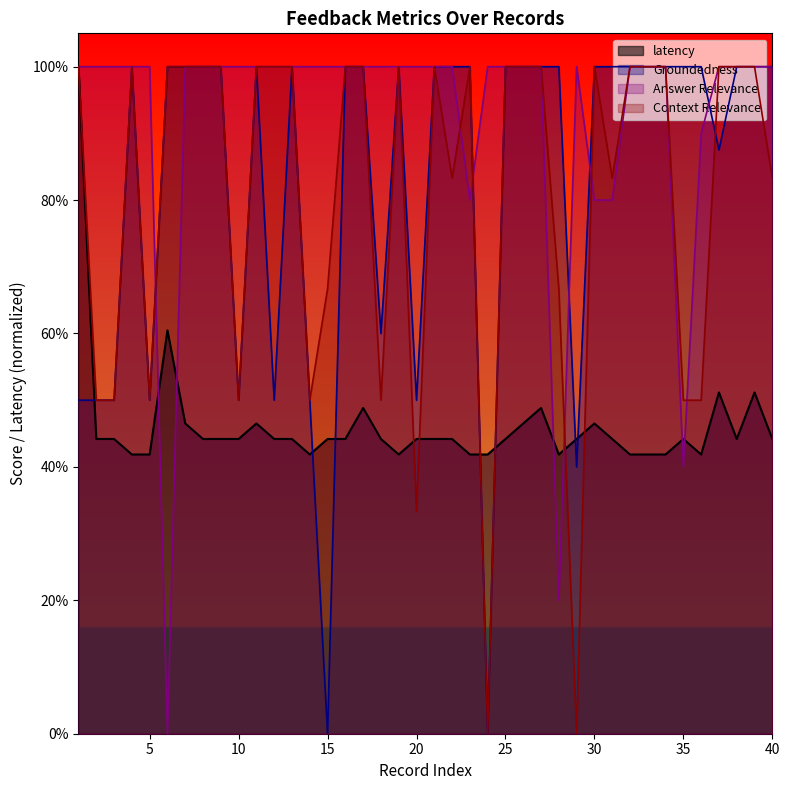

Reading left to right, extract all data points from this chart.

latency: 1=1.0	2=0.4	3=0.4	4=0.4	5=0.4	6=0.6	7=0.5	8=0.4	9=0.4	10=0.4	11=0.5	12=0.4	13=0.4	14=0.4	15=0.4	16=0.4	17=0.5	18=0.4	19=0.4	20=0.4	21=0.4	22=0.4	23=0.4	24=0.4	25=0.4	26=0.5	27=0.5	28=0.4	29=0.4	30=0.5	31=0.4	32=0.4	33=0.4	34=0.4	35=0.4	36=0.4	37=0.5	38=0.4	39=0.5	40=0.4
Groundedness: 1=0.5	2=0.5	3=0.5	4=1.0	5=0.5	6=1.0	7=1.0	8=1.0	9=1.0	10=0.5	11=1.0	12=0.5	13=1.0	14=0.5	15=0.0	16=1.0	17=1.0	18=0.6	19=1.0	20=0.5	21=1.0	22=1.0	23=1.0	24=0.0	25=1.0	26=1.0	27=1.0	28=1.0	29=0.4	30=1.0	31=1.0	32=1.0	33=1.0	34=1.0	35=1.0	36=1.0	37=0.9	38=1.0	39=1.0	40=1.0
Answer Relevance: 1=1.0	2=1.0	3=1.0	4=1.0	5=1.0	6=0.0	7=1.0	8=1.0	9=1.0	10=1.0	11=1.0	12=1.0	13=1.0	14=1.0	15=1.0	16=1.0	17=1.0	18=1.0	19=1.0	20=1.0	21=1.0	22=1.0	23=0.8	24=1.0	25=1.0	26=1.0	27=1.0	28=0.2	29=1.0	30=0.8	31=0.8	32=1.0	33=1.0	34=1.0	35=0.4	36=0.9	37=1.0	38=1.0	39=1.0	40=1.0
Context Relevance: 1=1.0	2=0.5	3=0.5	4=1.0	5=0.5	6=1.0	7=1.0	8=1.0	9=1.0	10=0.5	11=1.0	12=1.0	13=1.0	14=0.5	15=0.7	16=1.0	17=1.0	18=0.5	19=1.0	20=0.3	21=1.0	22=0.8	23=1.0	24=0.0	25=1.0	26=1.0	27=1.0	28=0.7	29=0.0	30=1.0	31=0.8	32=1.0	33=1.0	34=1.0	35=0.5	36=0.5	37=1.0	38=1.0	39=1.0	40=0.8